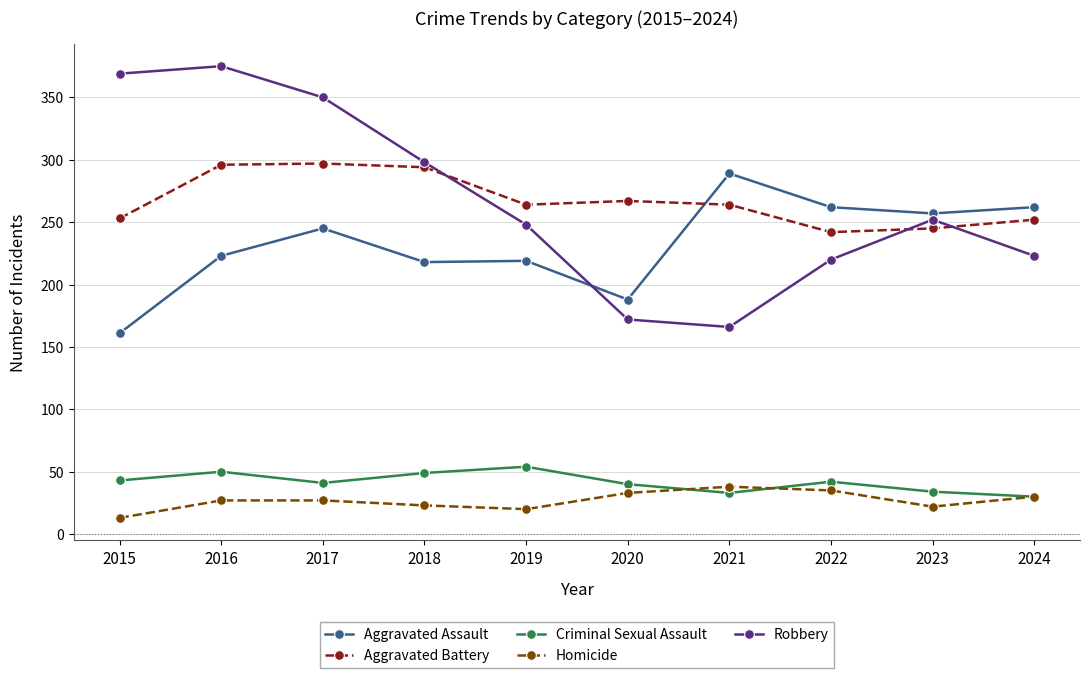

True or false: Homicide and Aggravated Assault intersect in this chart.

False